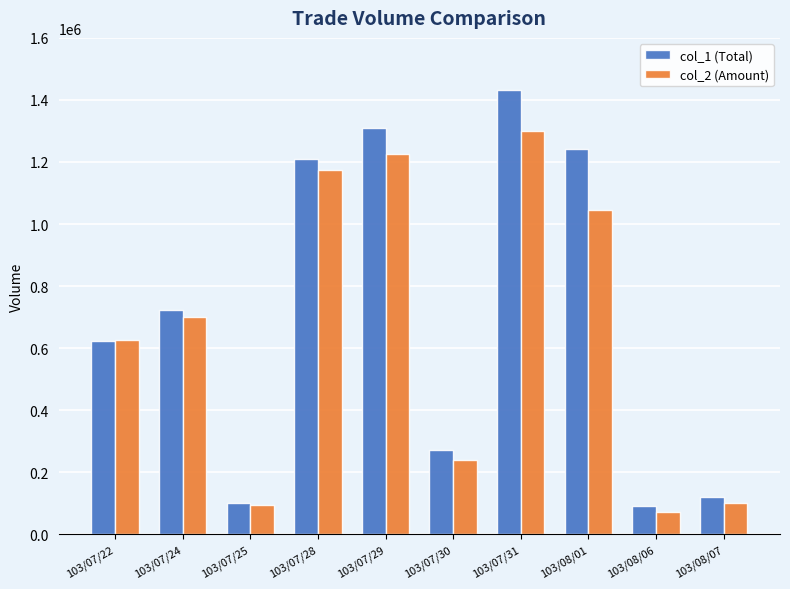

Rank the series by their maximum value, from highest to lowest.

col_1 (Total), col_2 (Amount)